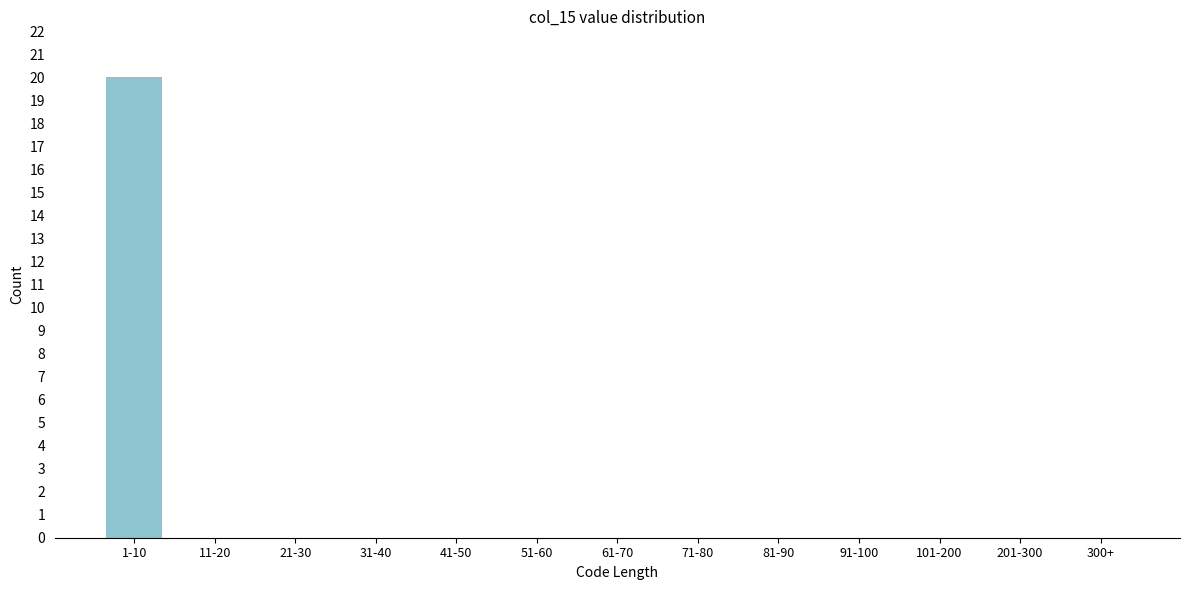

Reading left to right, list all the values displayed in this chart.

1-10=20	11-20=0	21-30=0	31-40=0	41-50=0	51-60=0	61-70=0	71-80=0	81-90=0	91-100=0	101-200=0	201-300=0	300+=0